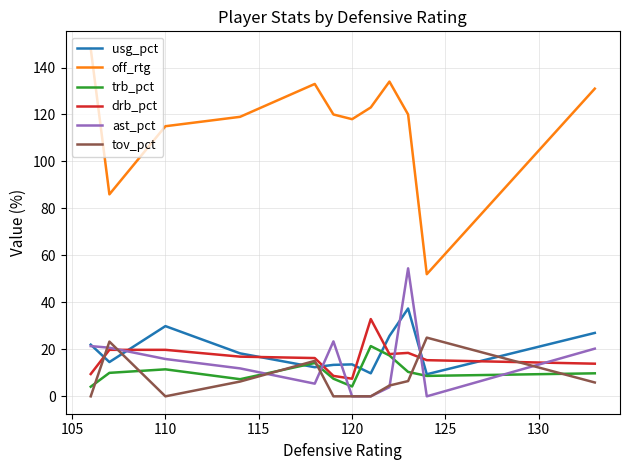

True or false: ast_pct and trb_pct intersect in this chart.

True